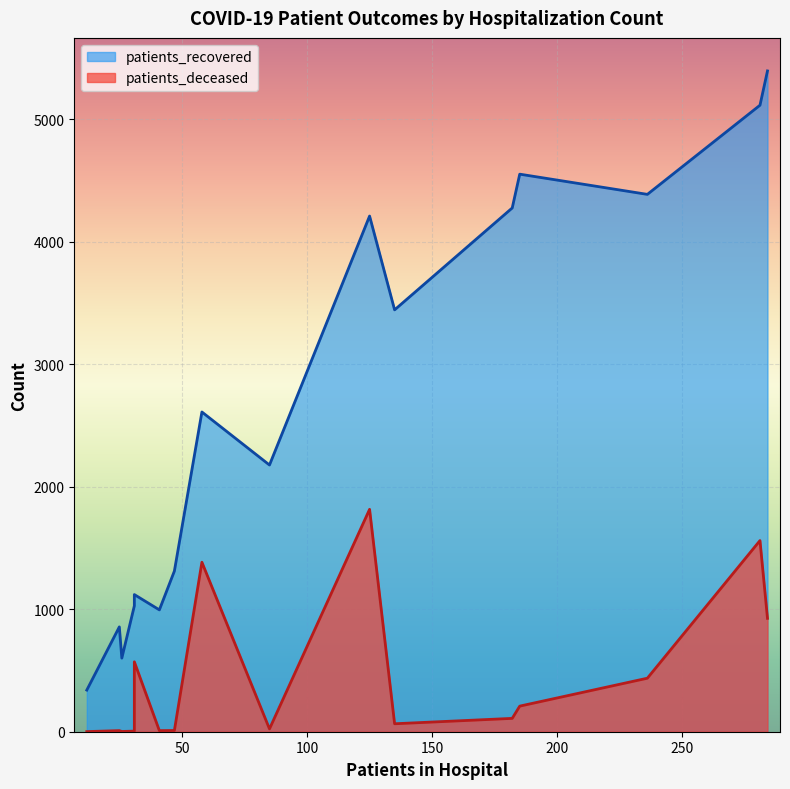

Which series has the largest range (max minus min)?

patients_recovered